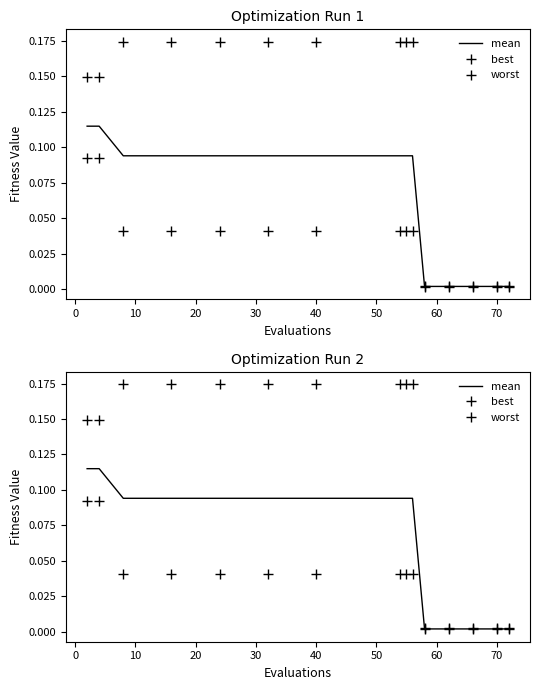

Reading left to right, transcribe all the data shown in this chart.

mean: 0.1	0.1	0.1	0.1	0.1	0.1	0.1	0.1	0.1	0.1	0.0	0.0	0.0	0.0	0.0
best: 0.1	0.1	0.0	0.0	0.0	0.0	0.0	0.0	0.0	0.0	0.0	0.0	0.0	0.0	0.0
worst: 0.1	0.1	0.2	0.2	0.2	0.2	0.2	0.2	0.2	0.2	0.0	0.0	0.0	0.0	0.0